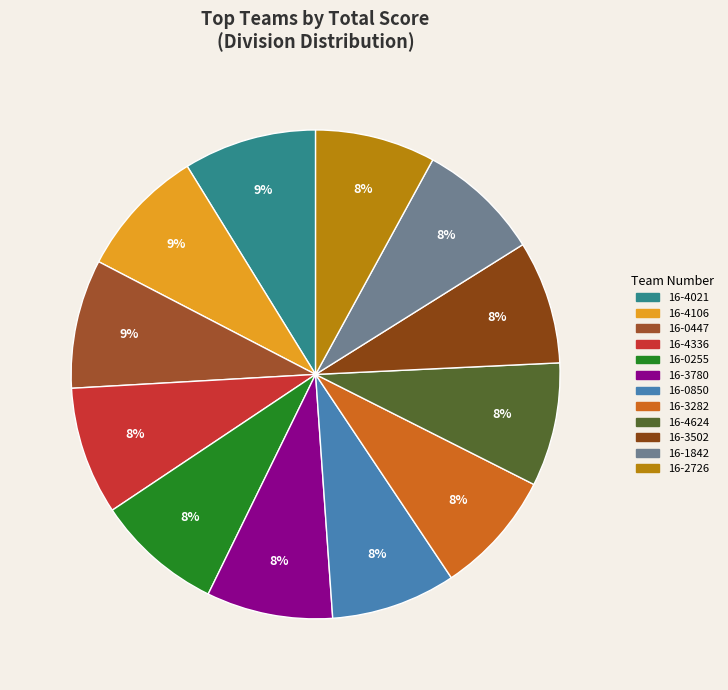

The 16-2726 slice represents 8% of the pie. True or false?

True